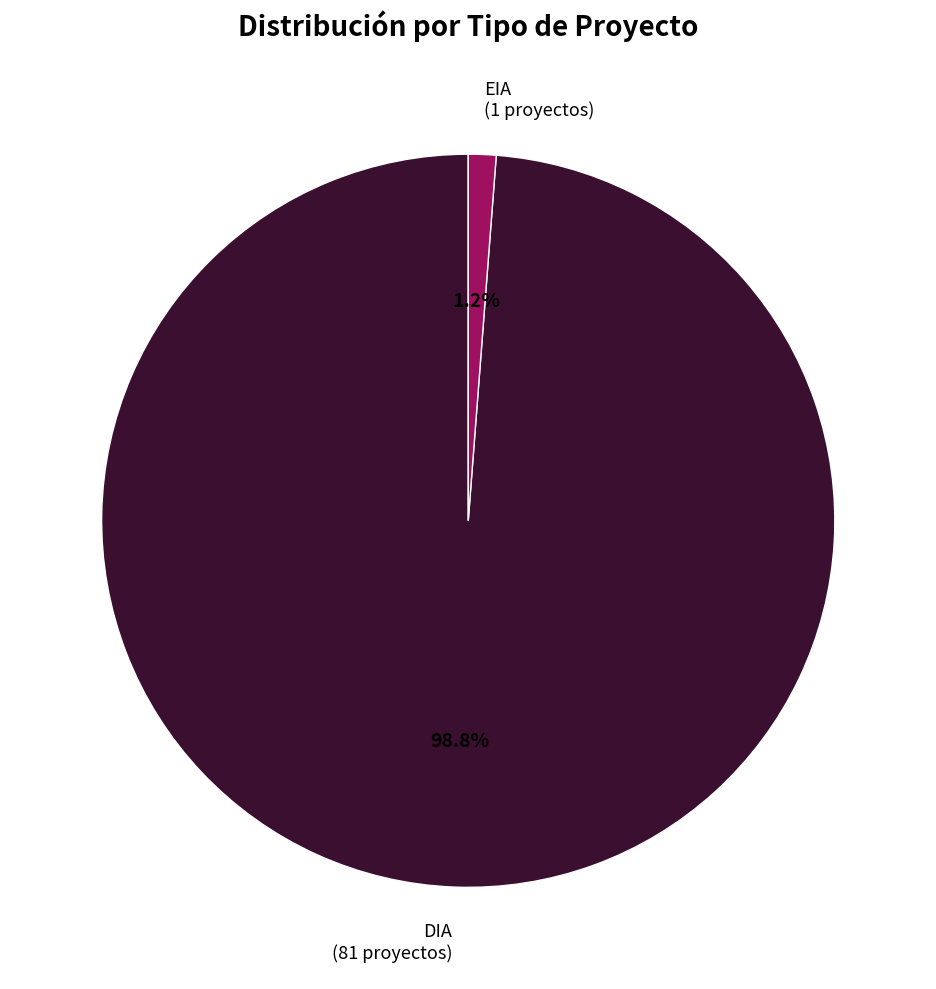

Which slice is the smallest?

EIA